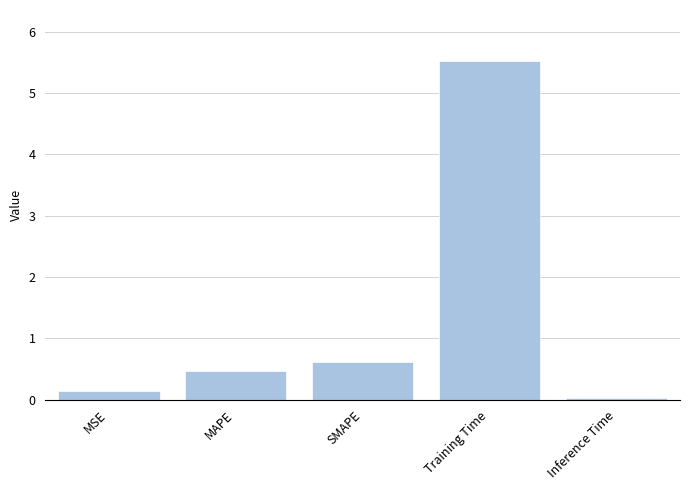

At which label is the value closest to 2?

SMAPE